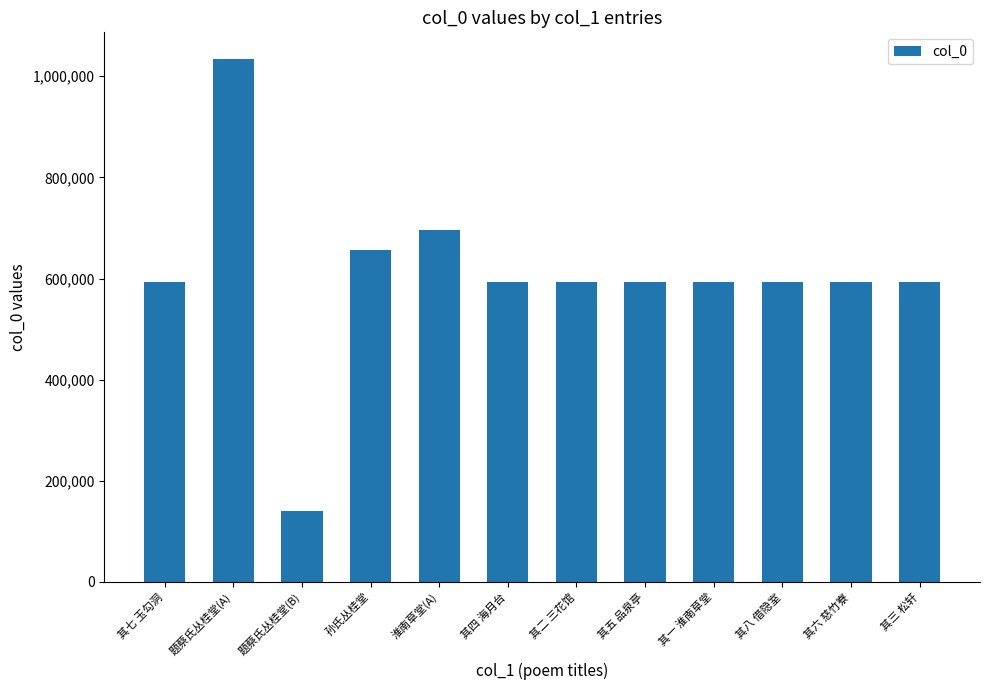

How many bars are there in total?

12